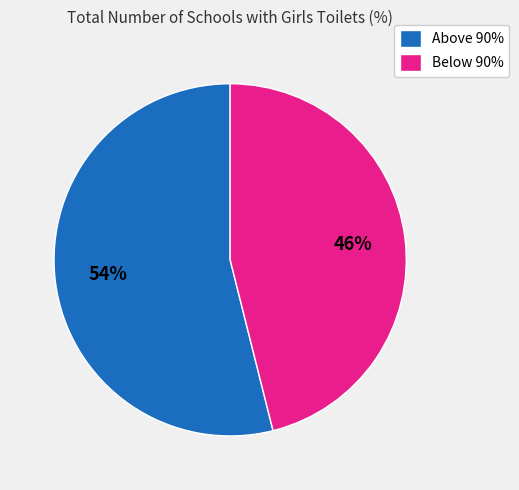

Does any single category account for the majority?

Yes